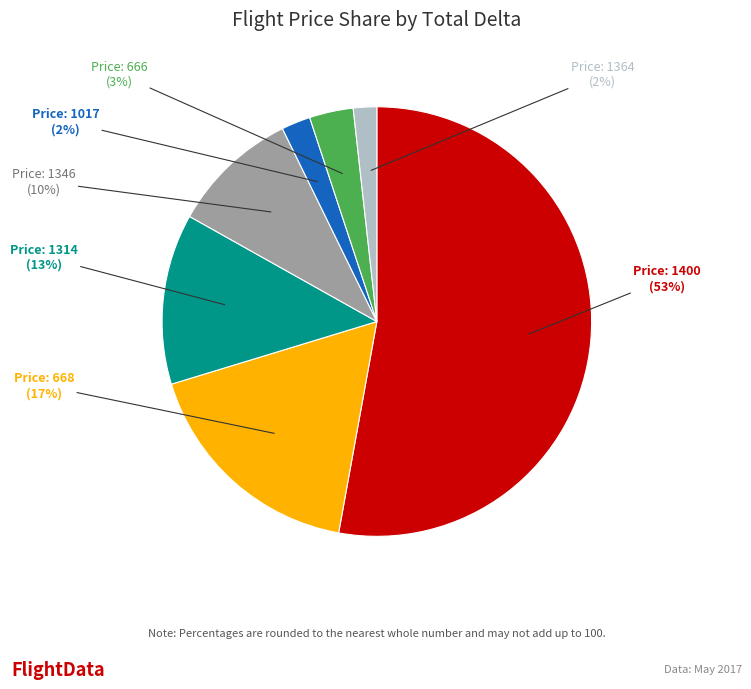

Does any single category account for the majority?

Yes